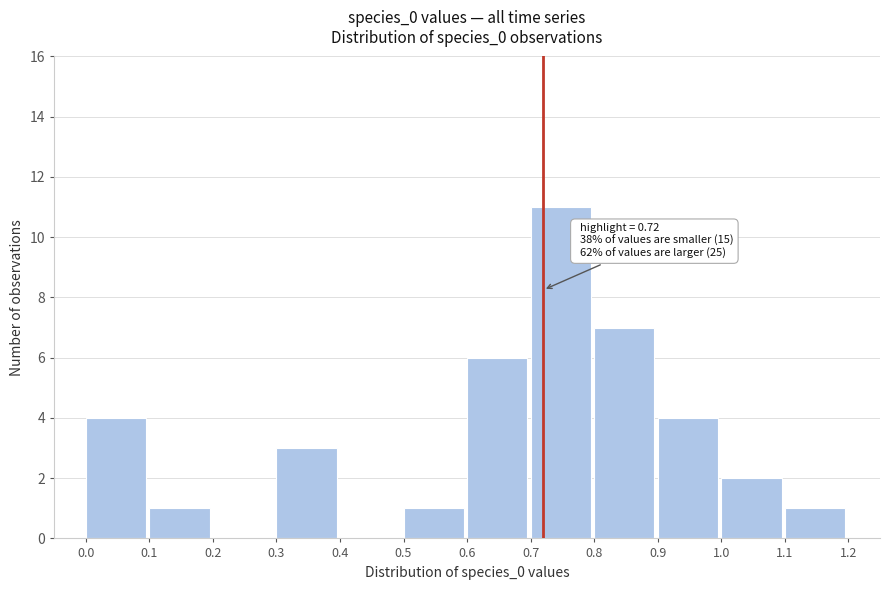

Which range on the x-axis has the tallest bar?

0.7 to 0.8